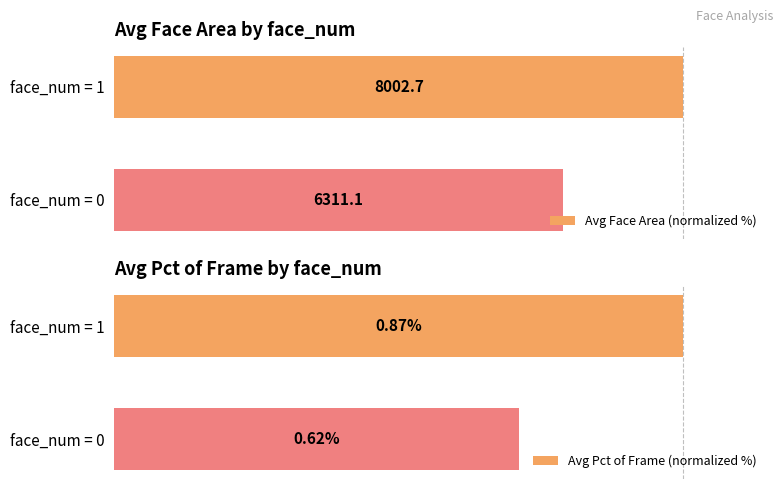

Reading right to left, transcribe all the data shown in this chart.

Avg Face Area (normalized %): 78.9	100.0
Avg Pct of Frame (normalized %): 71.2	100.0